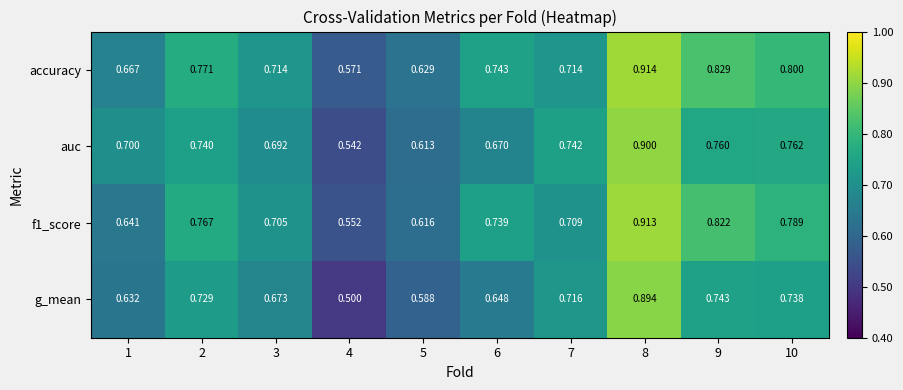

Between 2 and 10, which series saw the biggest shift?

accuracy